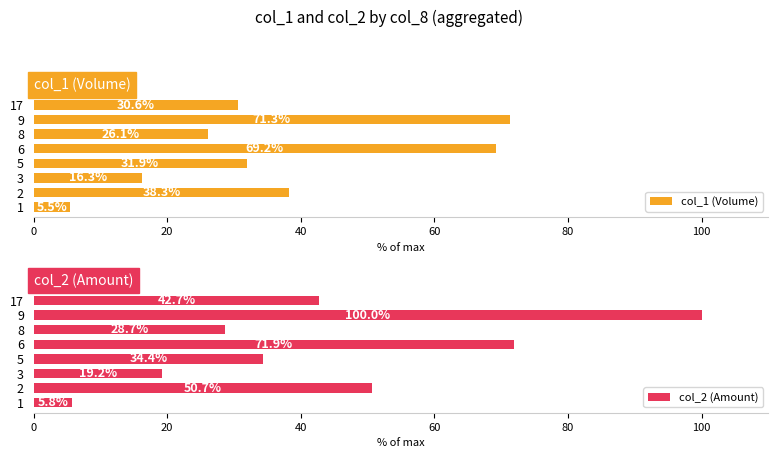

List the series in order of their overall mean, lowest first.

col_1 (Volume), col_2 (Amount)